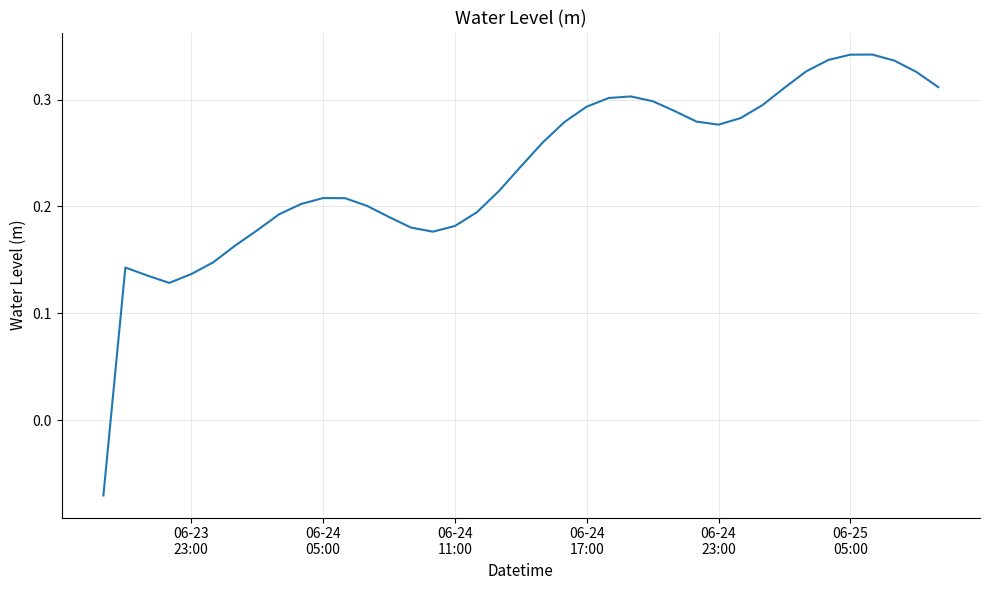

What is the difference between the maximum and minimum values?

0.4